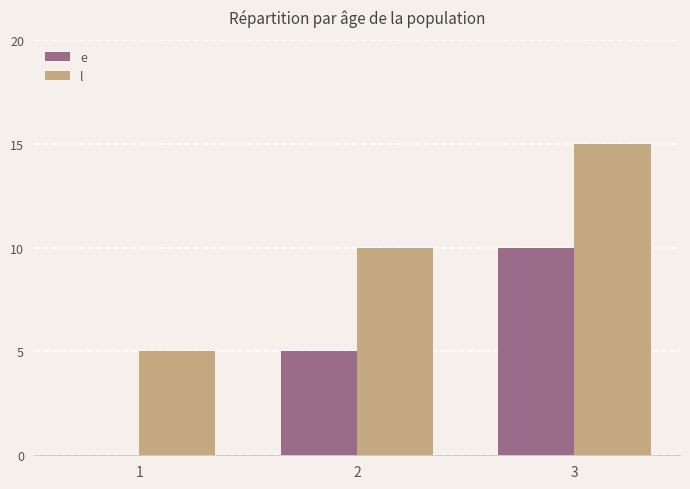

What is the highest value of the e series?

10